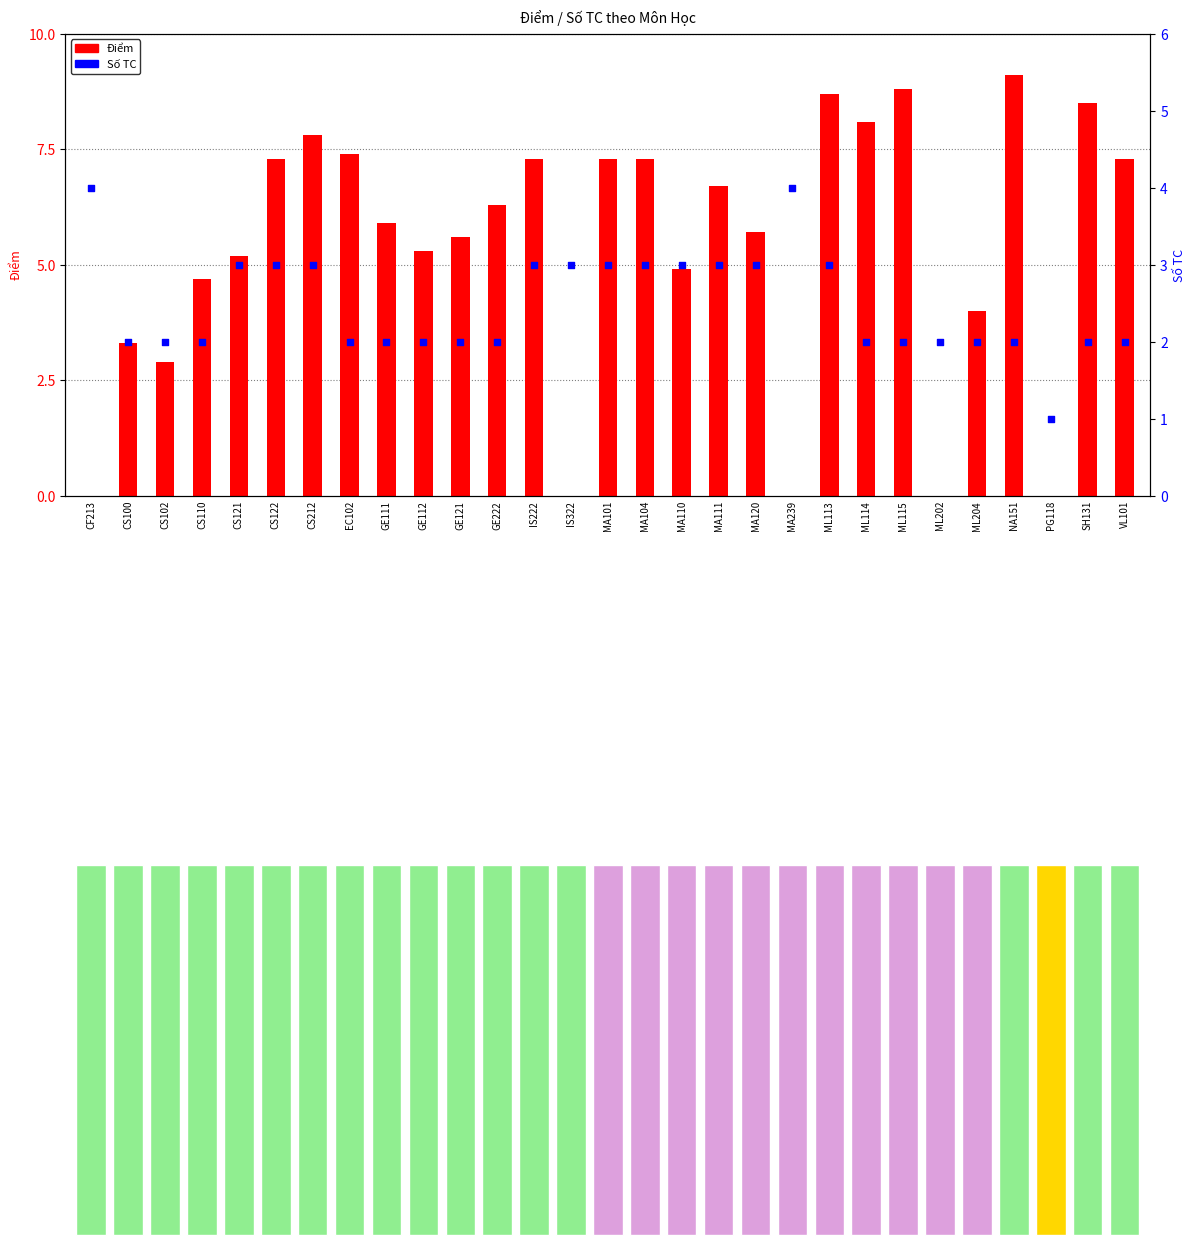

Which series contains the lowest Y value?

Điểm (thang 10)